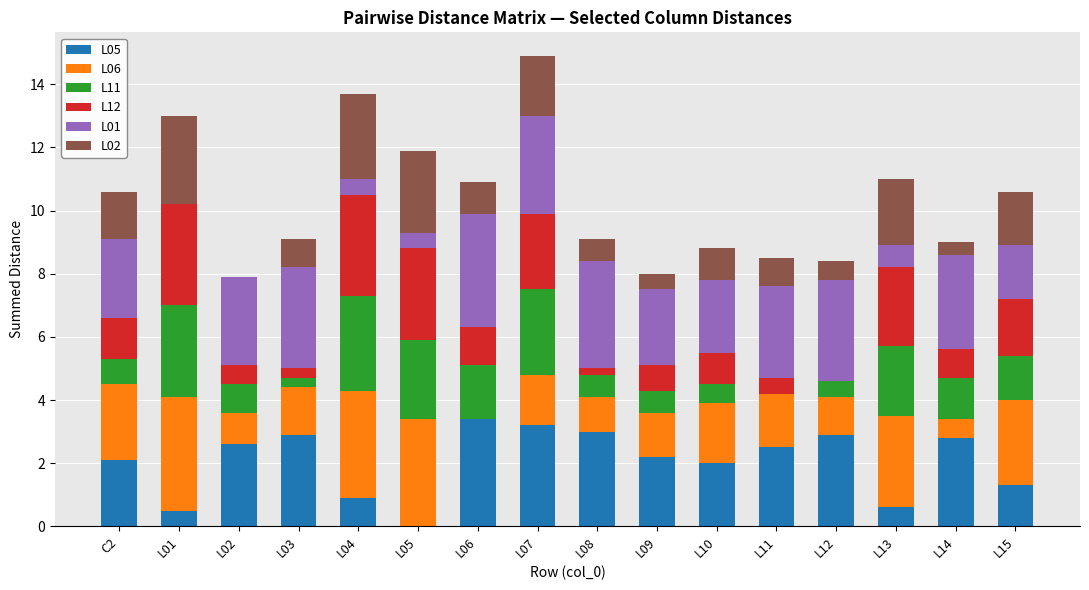

What is the total value across all series at L09?

8.0